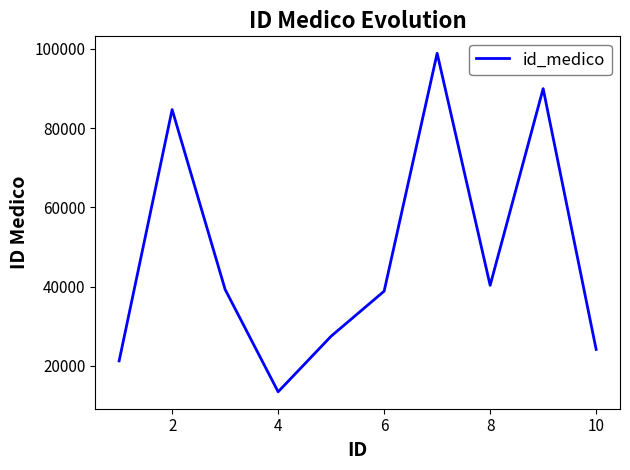

What is the difference between the maximum and minimum values?

85394